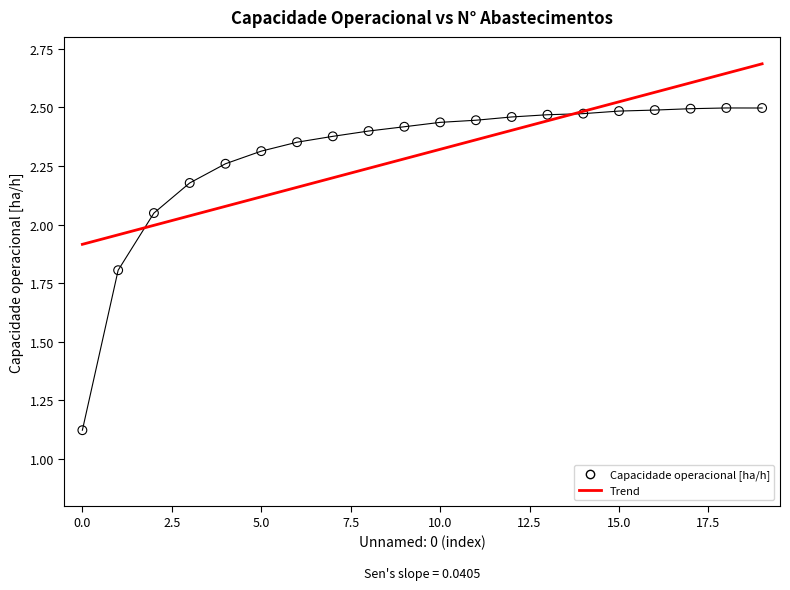

What is the range of Y values (max minus min)?

1.4